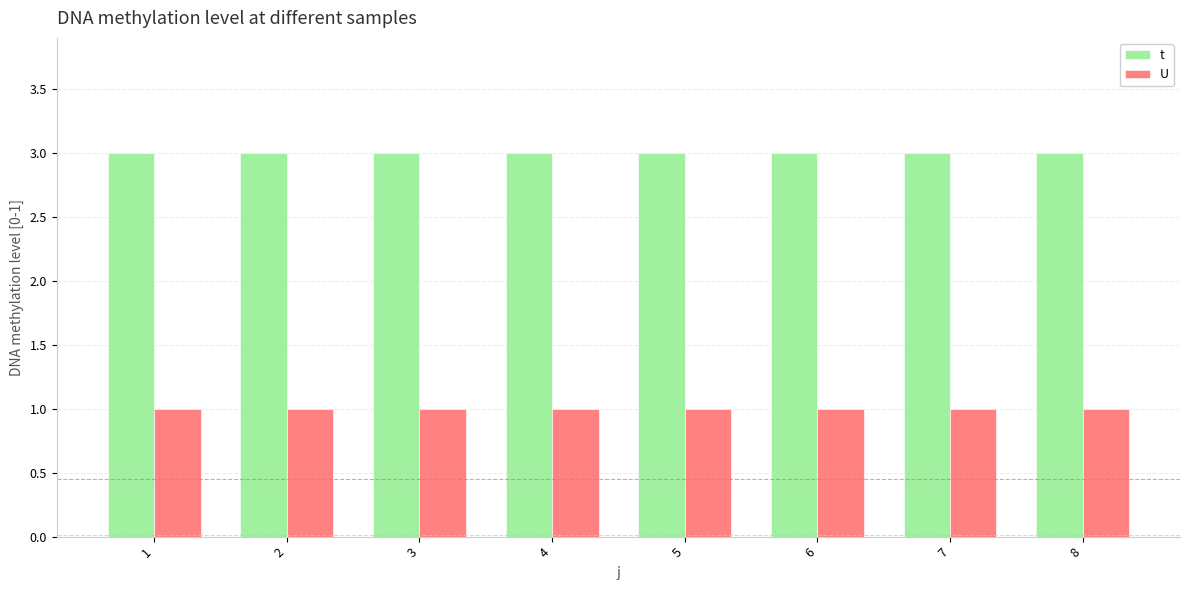

The value of U at 3 is 0. True or false?

False